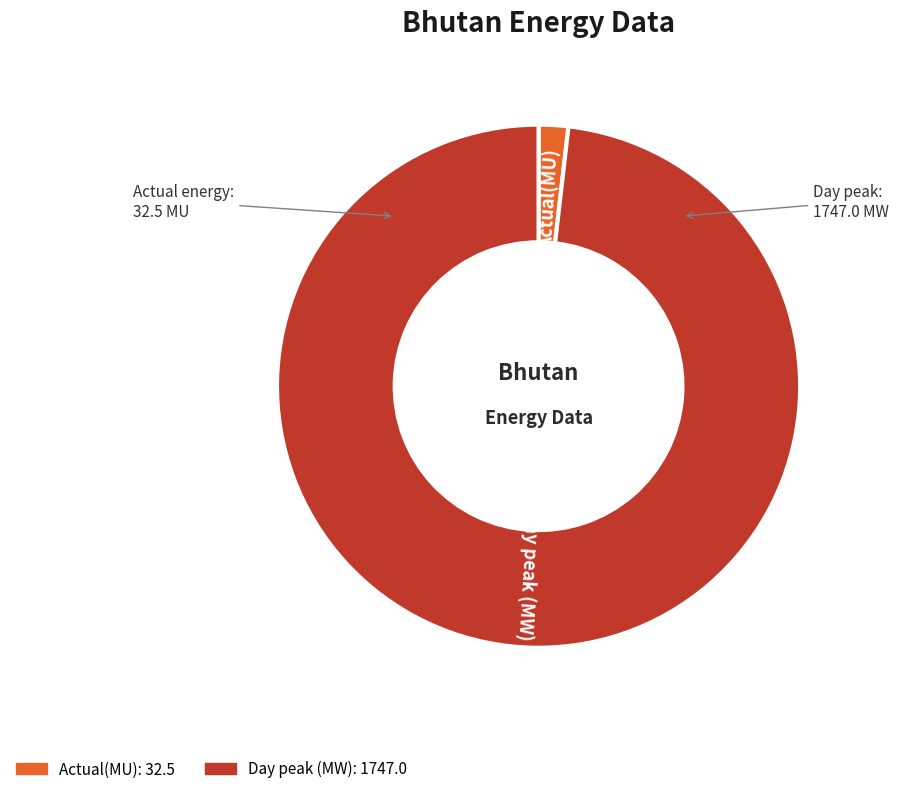

Which slice is the largest?

Day peak (MW)